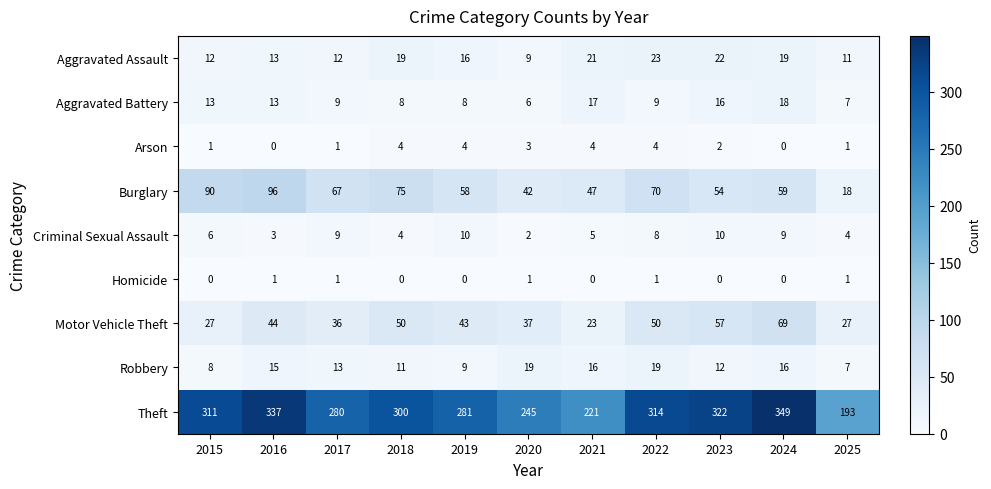

At how many categories does at least one series exceed 26?

11